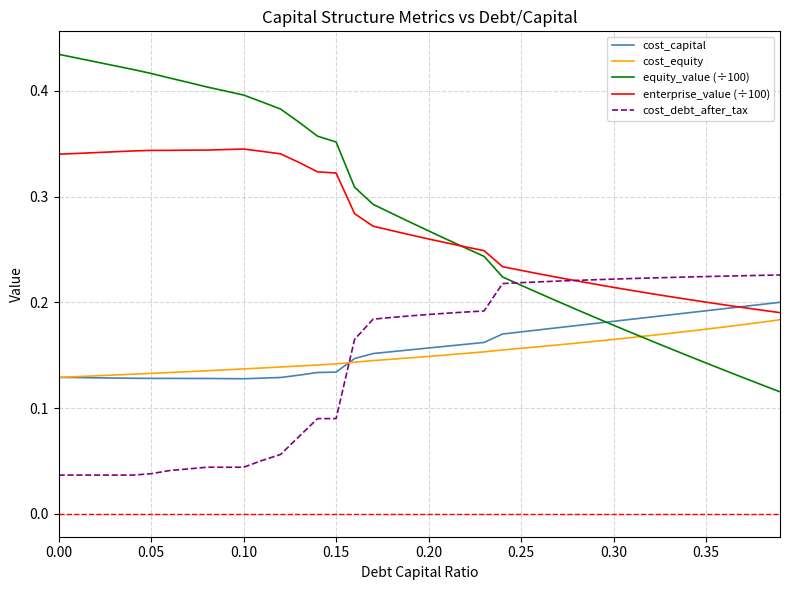

Which series has the largest range (max minus min)?

equity_value (÷100)